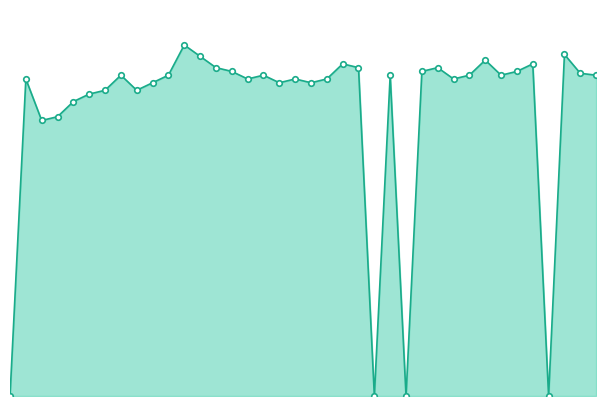

Reading left to right, list all the values displayed in this chart.

1=0.0	2=84.0	3=73.0	4=74.0	5=78.0	6=80.0	7=81.0	8=85.0	9=81.0	10=83.0	11=85.0	12=93.0	13=90.0	14=87.0	15=86.0	16=84.0	17=85.0	18=83.0	19=84.0	20=83.0	21=84.0	22=88.0	23=87.0	24=0.0	25=85.0	26=0.0	27=86.0	28=87.0	29=84.0	30=85.0	31=89.0	32=85.0	33=86.0	34=88.0	35=0.0	36=90.5	37=85.5	38=85.0